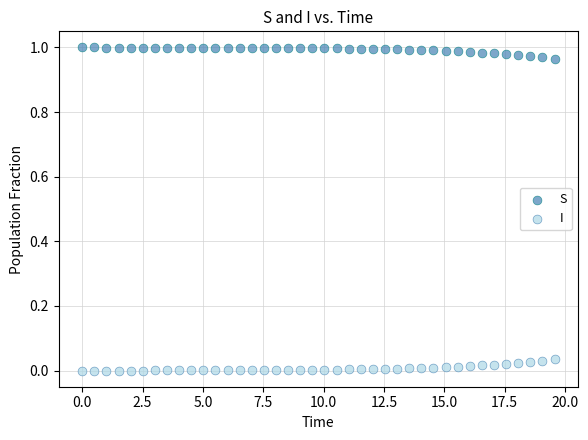

What are all the series names shown in the legend?

S, I